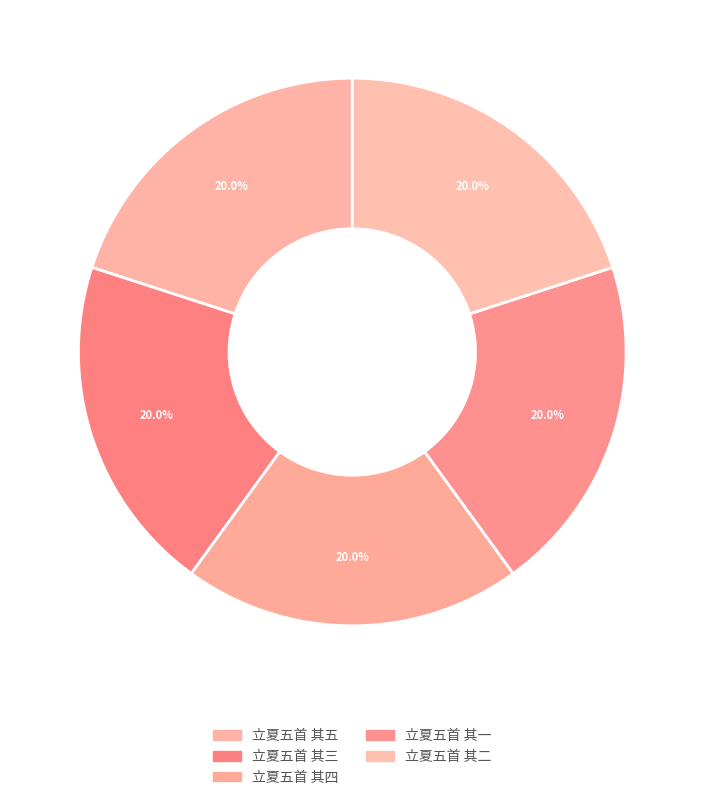

How many slices are in this pie chart?

5